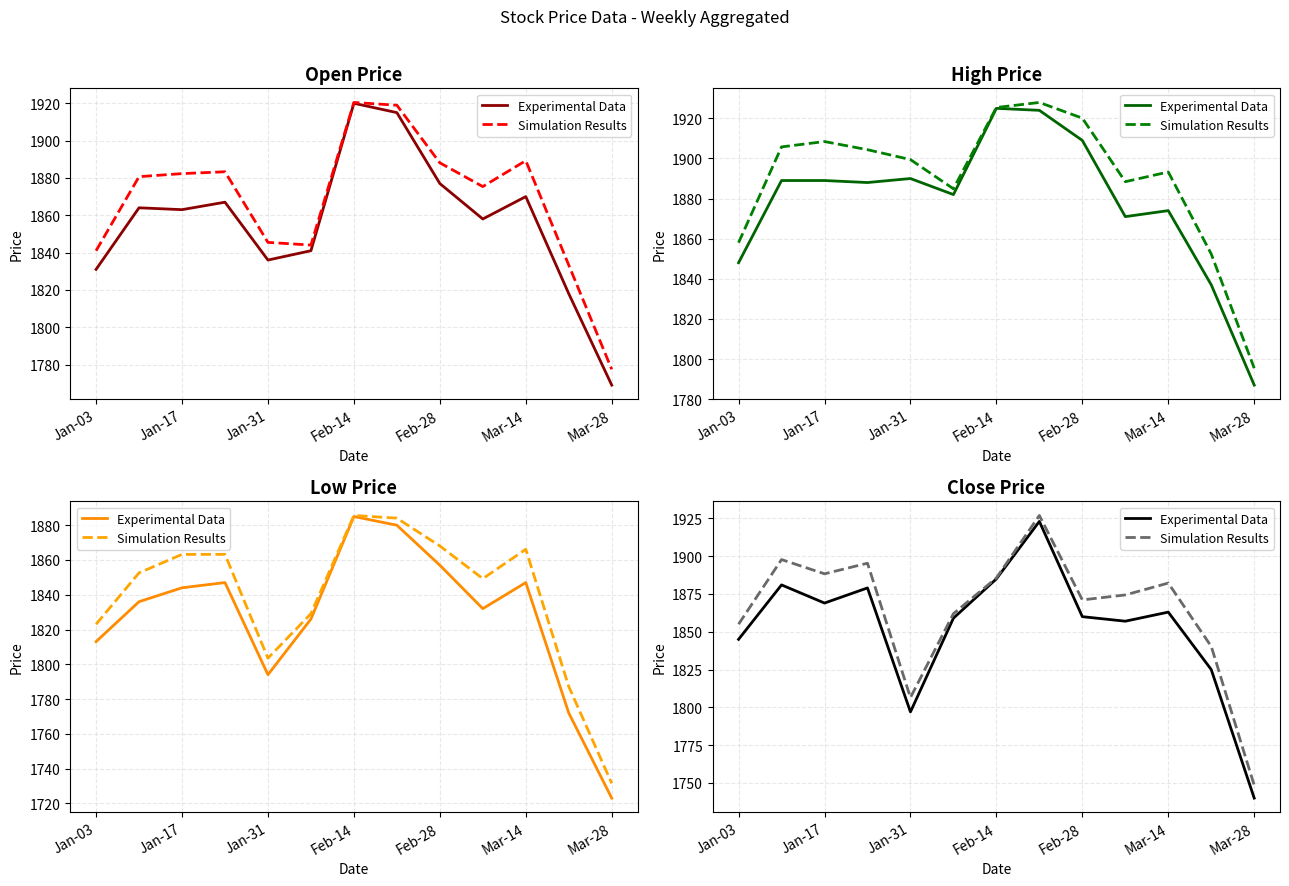

At which category does the chart reach its minimum across all series?

Mar-28